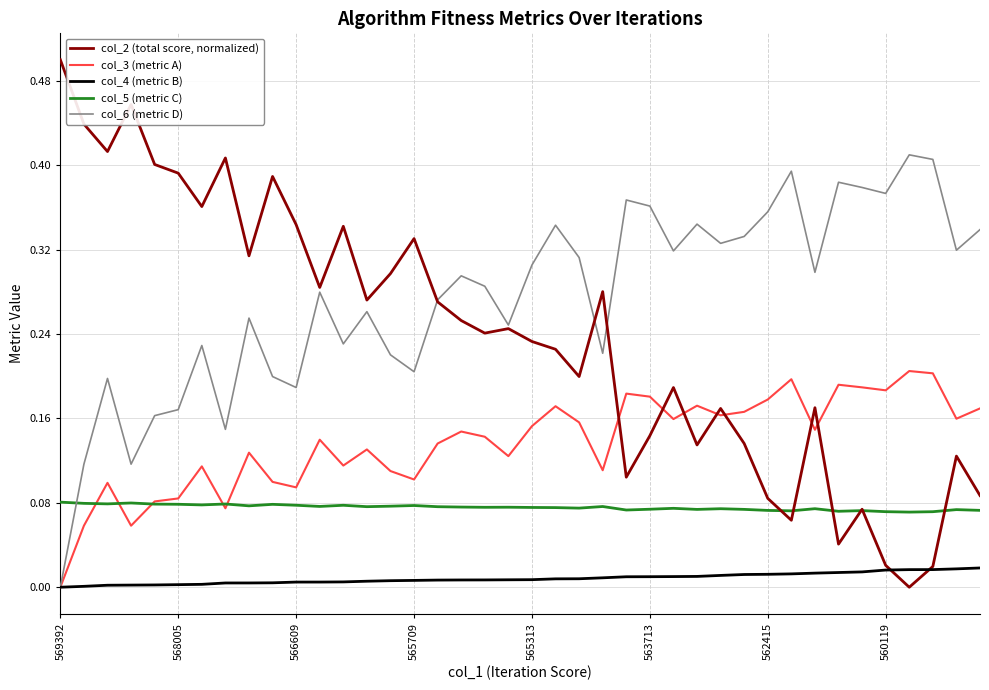

Which series has the widest spread of values?

col_2 (total score, normalized)